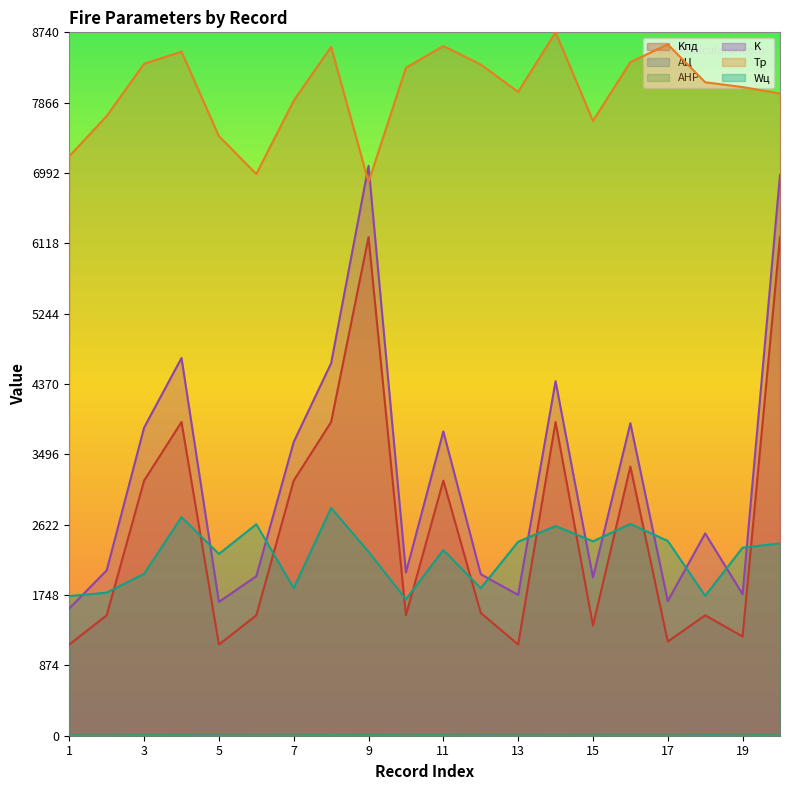

What is the highest value of the Tр series?

8740.0